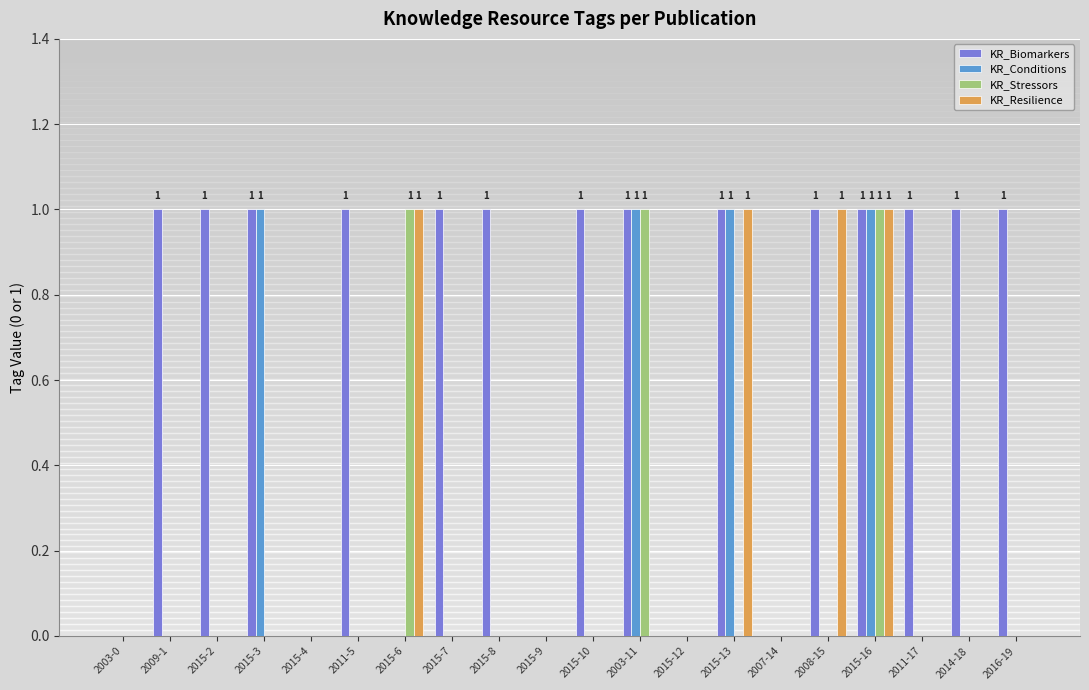

Which series changed the most between 2015-6 and 2014-18?

KR_Biomarkers